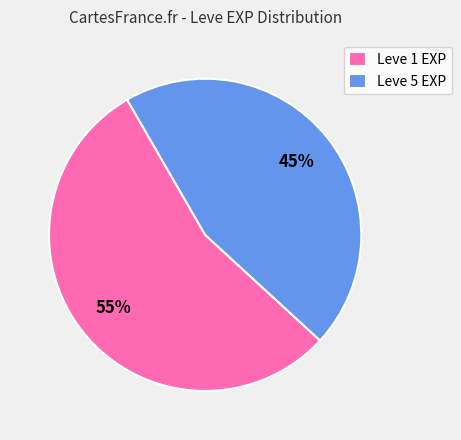

Approximately how many times larger is the value at Leve 5 EXP compared to Leve 1 EXP?

0.8